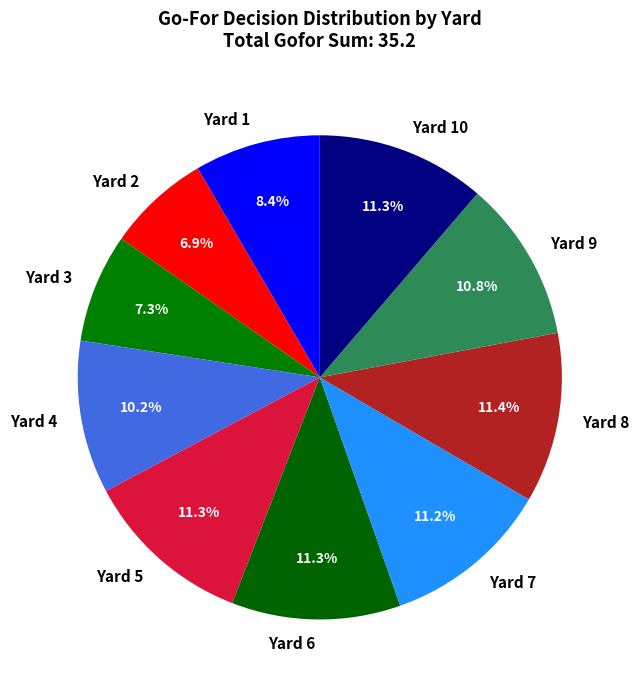

Is there any slice that represents more than half of the pie?

No